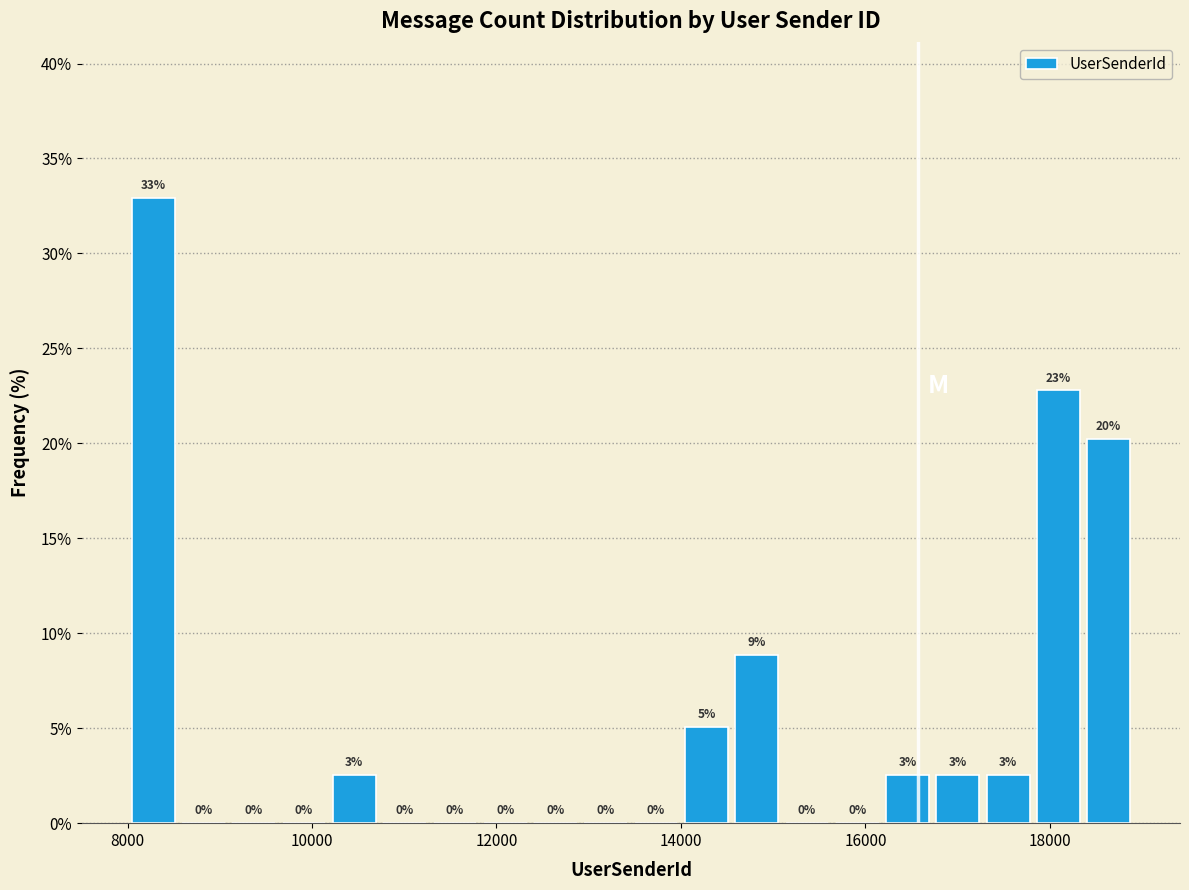

Read against the x-axis, roughly where is the centre of the tallest bar?

8200